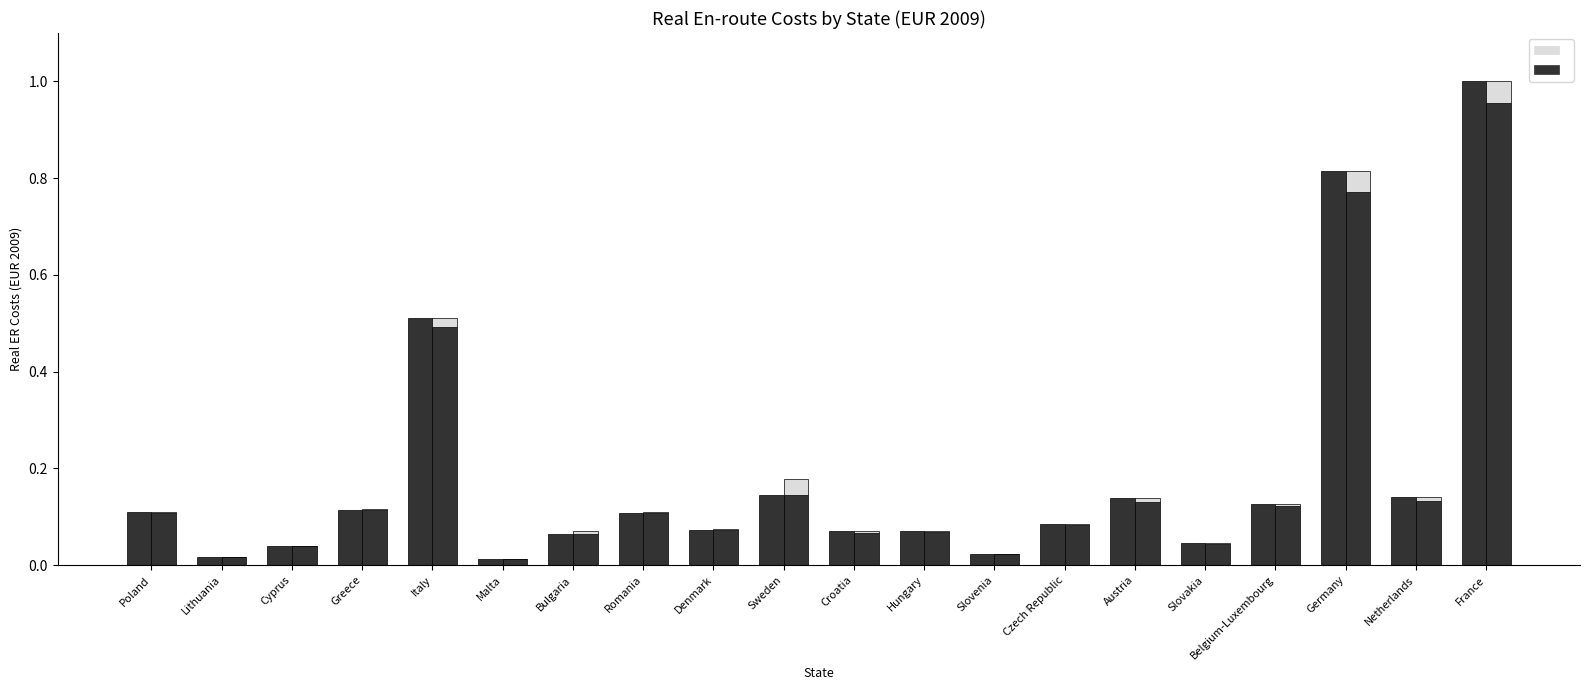

Between Poland and Sweden, which is larger?

Sweden